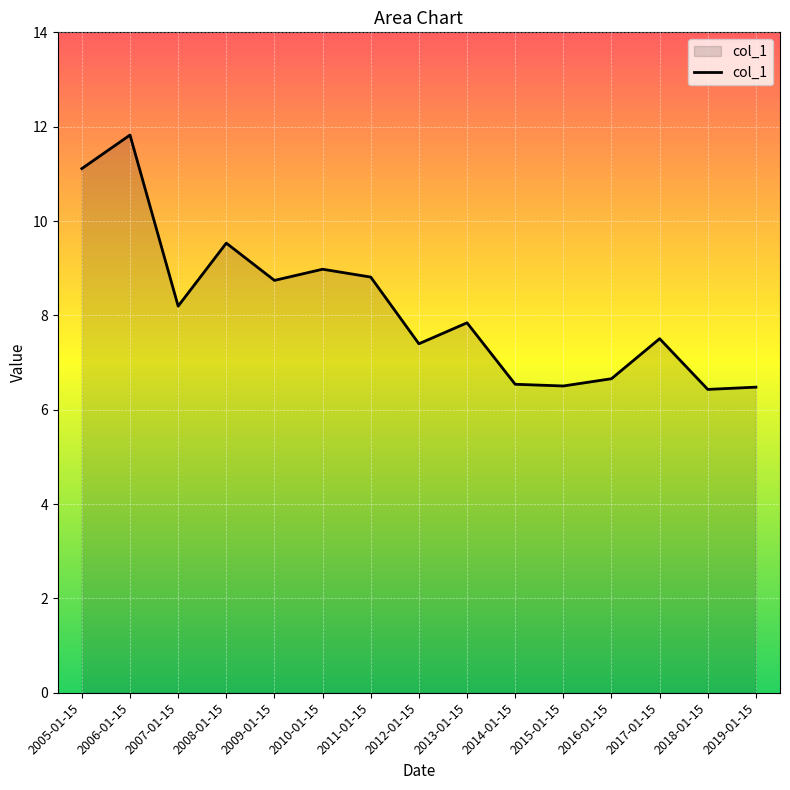

Is it true that the value at 2019-01-15 is 2.4?

False